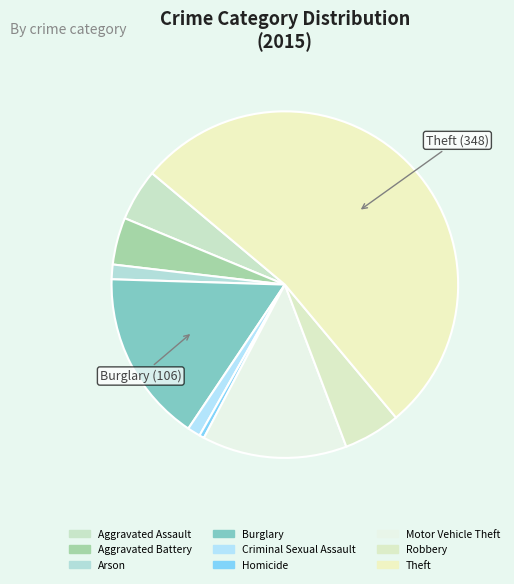

The Arson slice represents 1% of the pie. True or false?

True